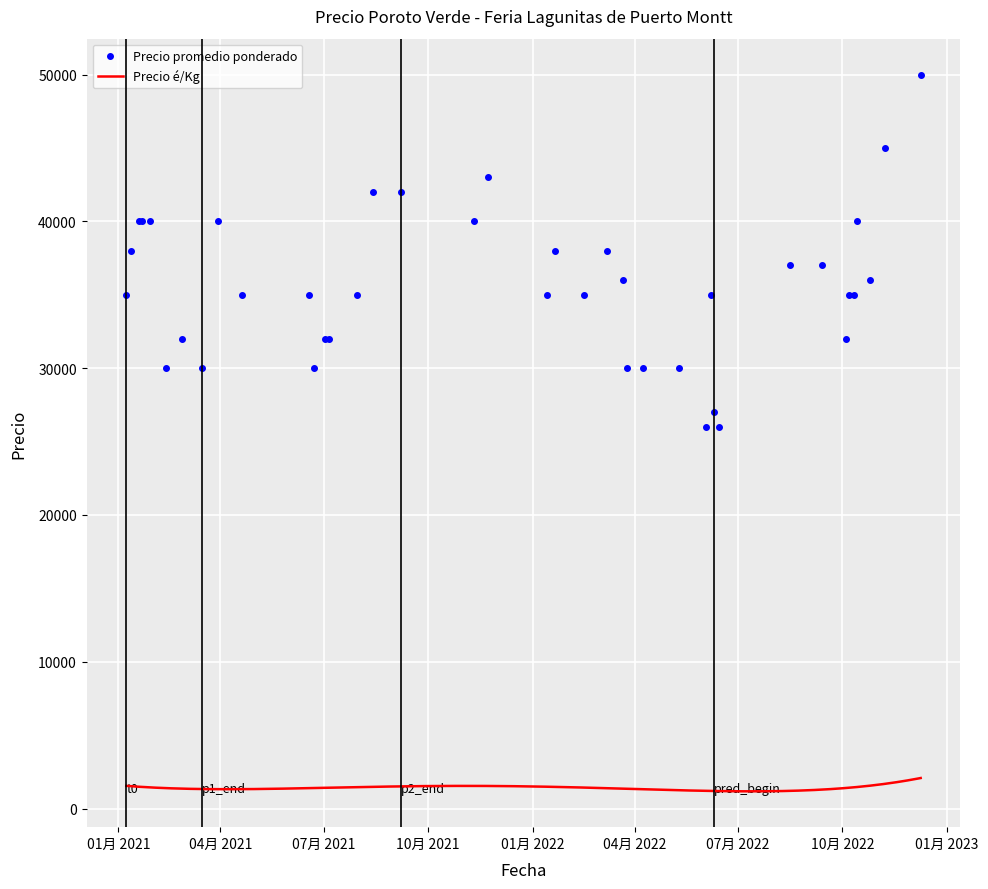

What is the spread (max minus min) of values at 2021-01-19?

38400